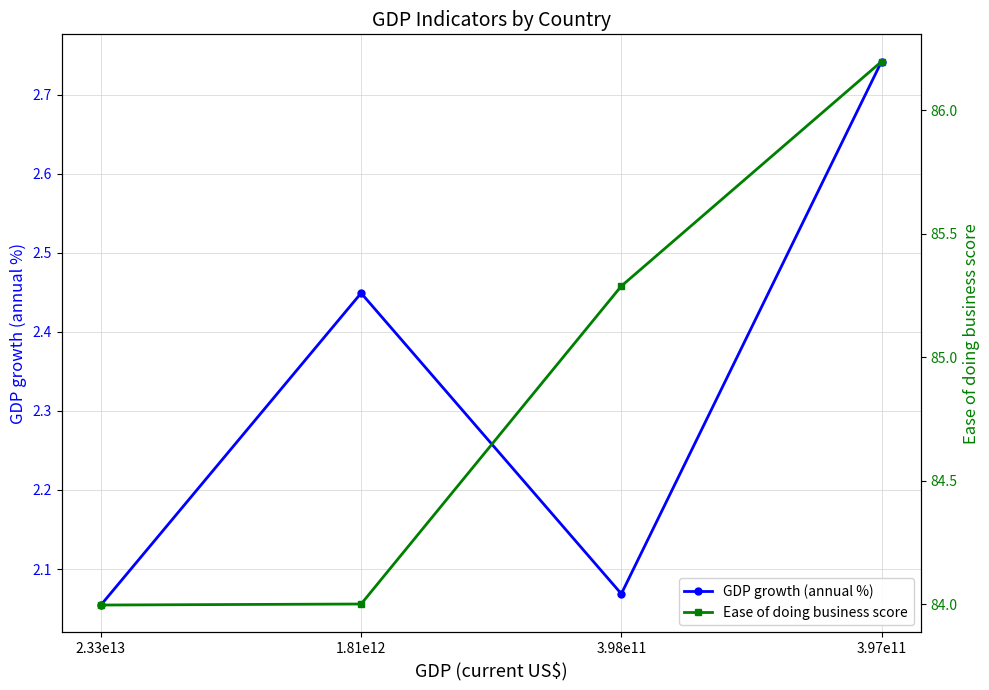

Reading left to right, what are all the values shown in this chart?

GDP growth (annual %): 2.1	2.4	2.1	2.7
Ease of doing business score: 84.0	84.0	85.3	86.2